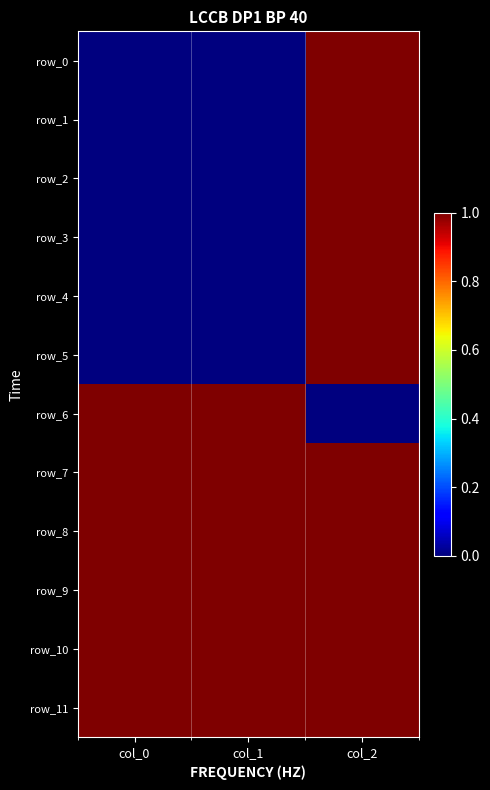

Reading left to right, what are all the values shown in this chart?

row_0: 0	0	1
row_1: 0	0	1
row_2: 0	0	1
row_3: 0	0	1
row_4: 0	0	1
row_5: 0	0	1
row_6: 1	1	0
row_7: 1	1	1
row_8: 1	1	1
row_9: 1	1	1
row_10: 1	1	1
row_11: 1	1	1